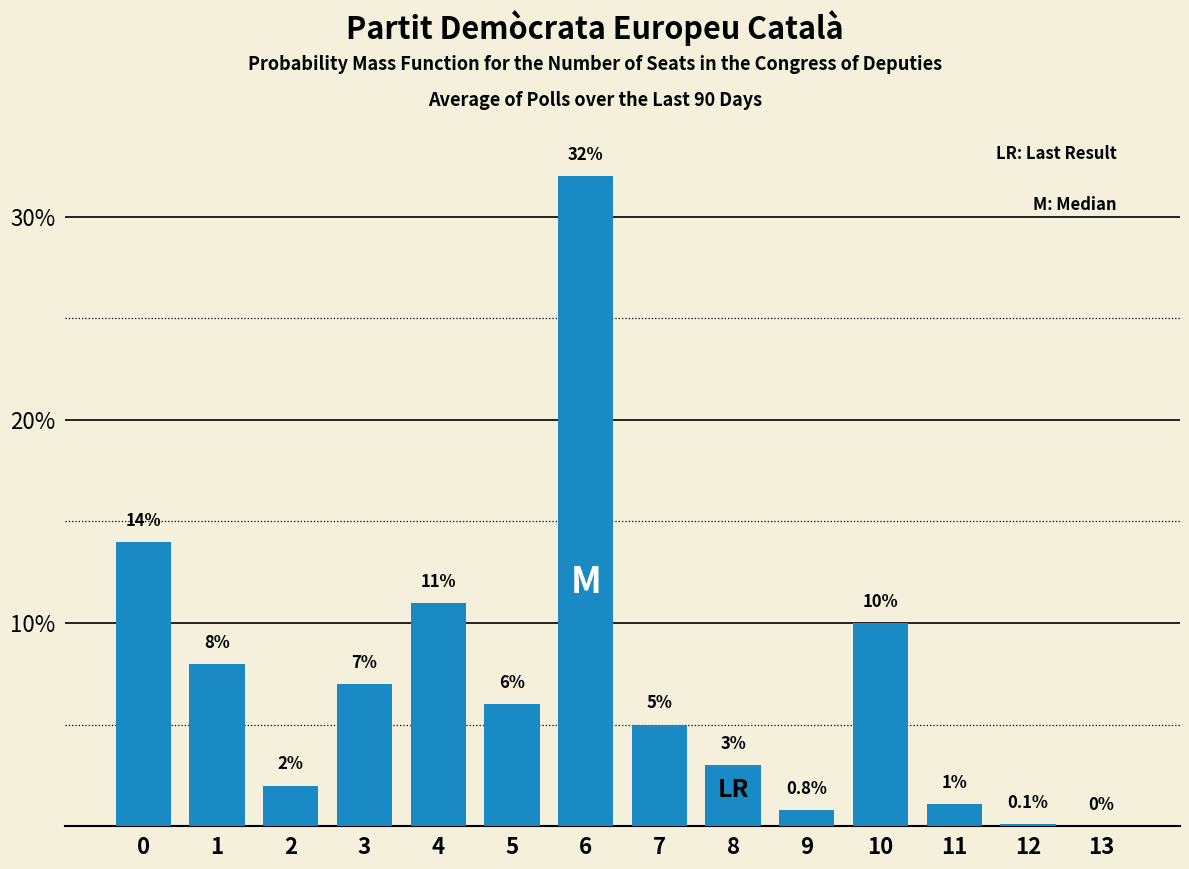

Reading left to right, list all the values displayed in this chart.

0=14.0	1=8.0	2=2.0	3=7.0	4=11.0	5=6.0	6=32.0	7=5.0	8=3.0	9=0.8	10=10.0	11=1.1	12=0.1	13=0.0